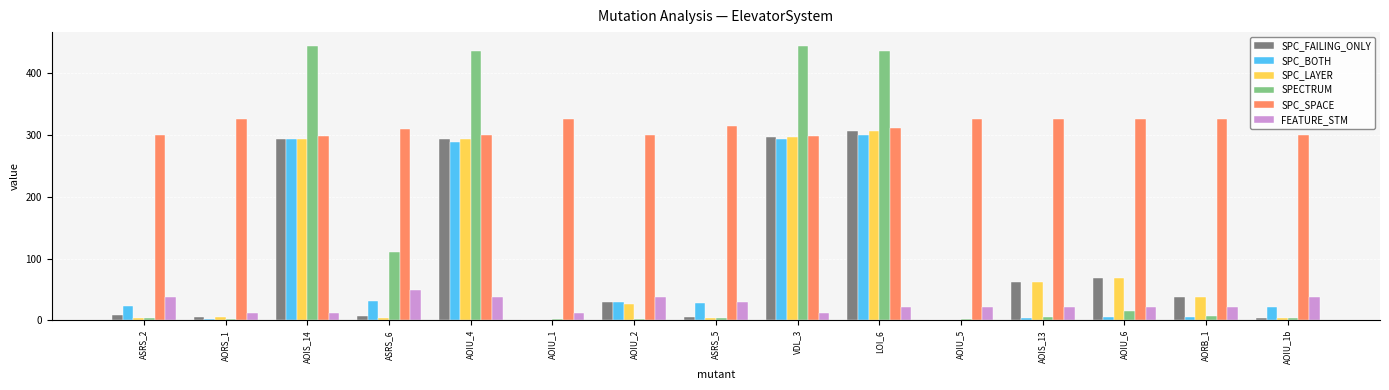

The SPC_LAYER series shows 27 at AOIU_2. True or false?

True